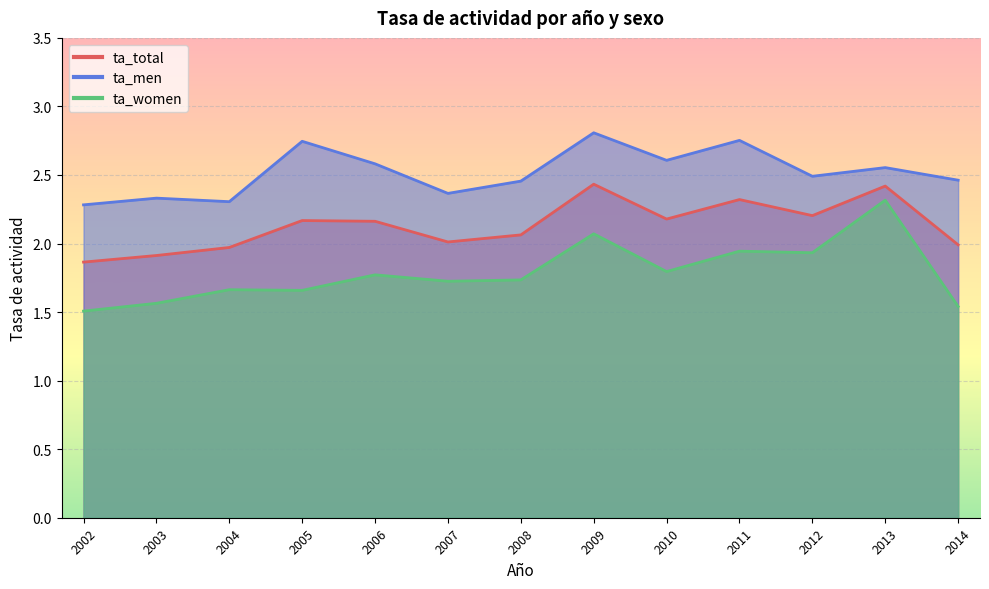

What is the value of the ta_total point at the 2nd from the left?

1.9